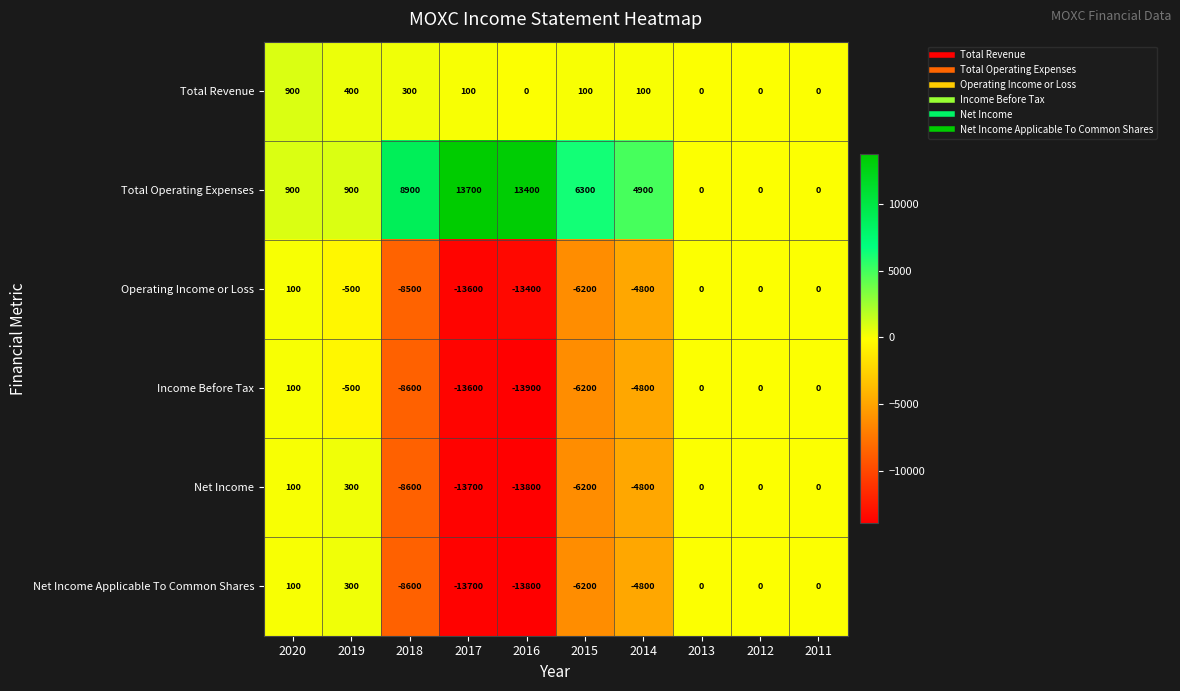

What is the sum of the Operating Income or Loss values at 2015 and 2011?

-6200